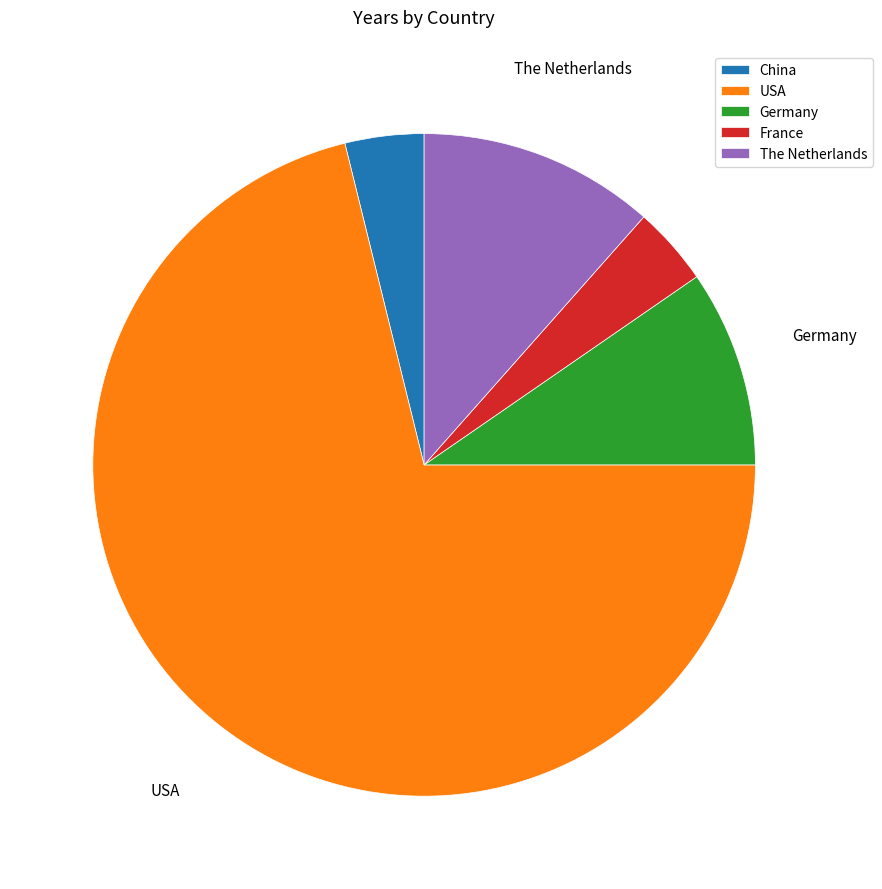

Is there a majority slice in this chart?

Yes